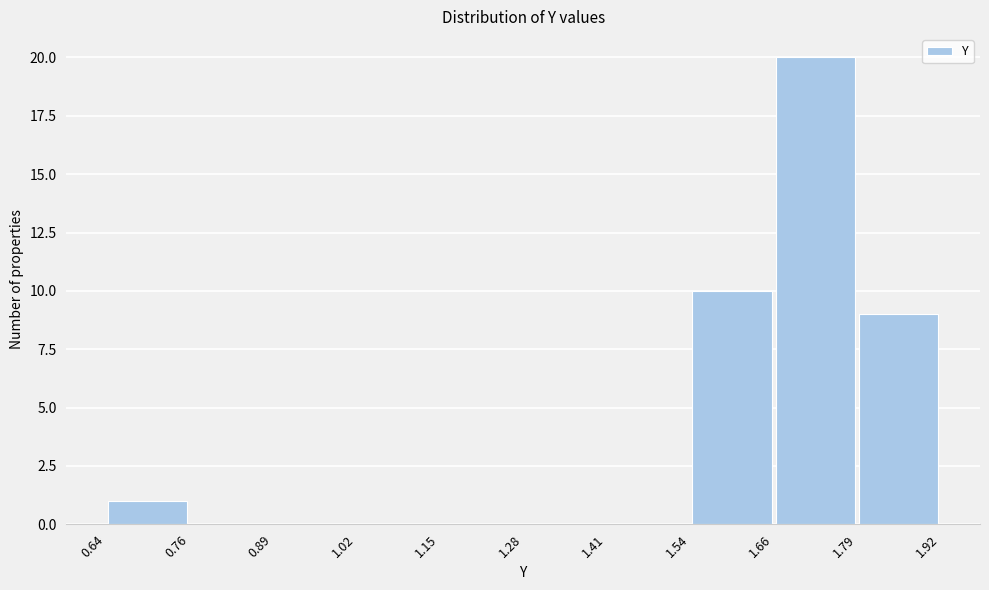

Over which range of the x-axis is the bar tallest?

1.66 to 1.79